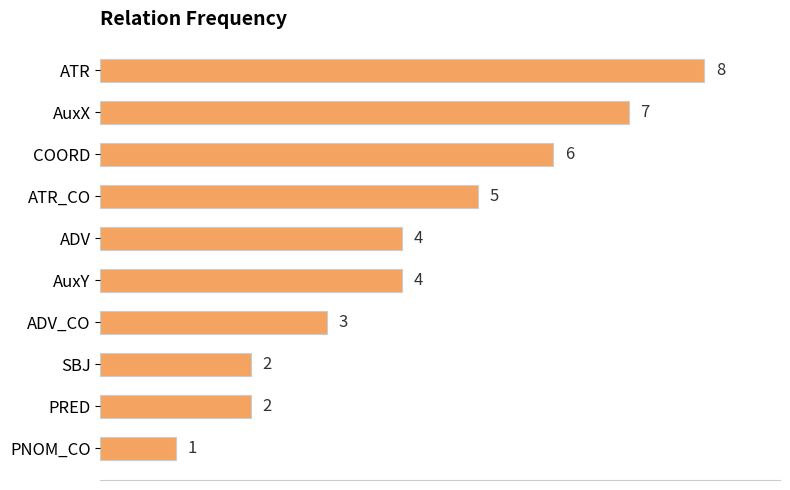

How many bars are there in total?

10